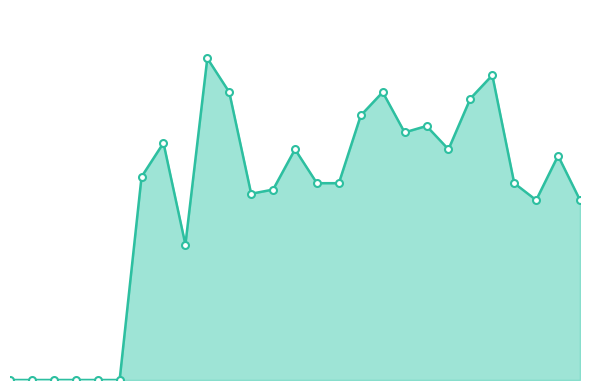

Does the chart display data point markers on the line(s)?

Yes